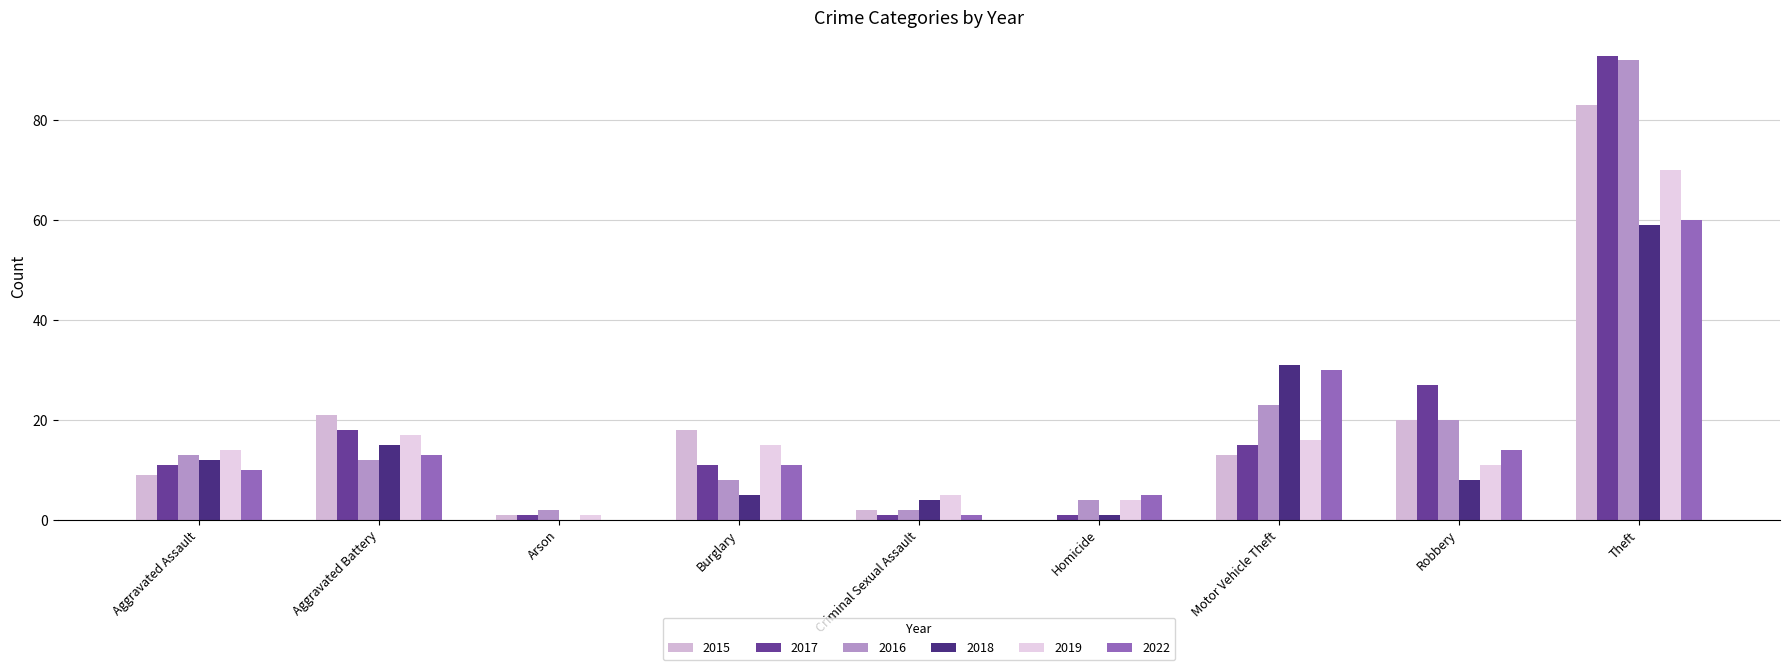

What is the label of the 8th bar from the right?

Aggravated Battery